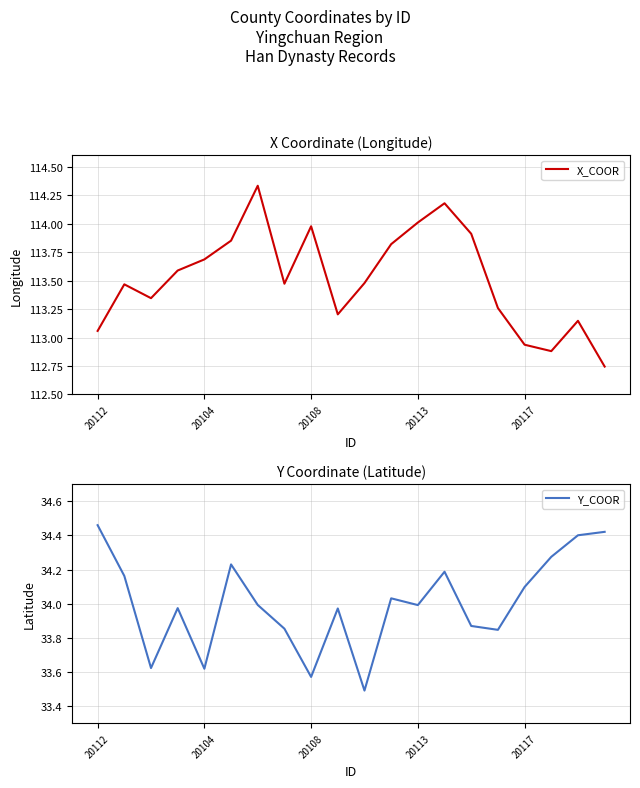

Where does the X_COOR series first go above 113?

20112